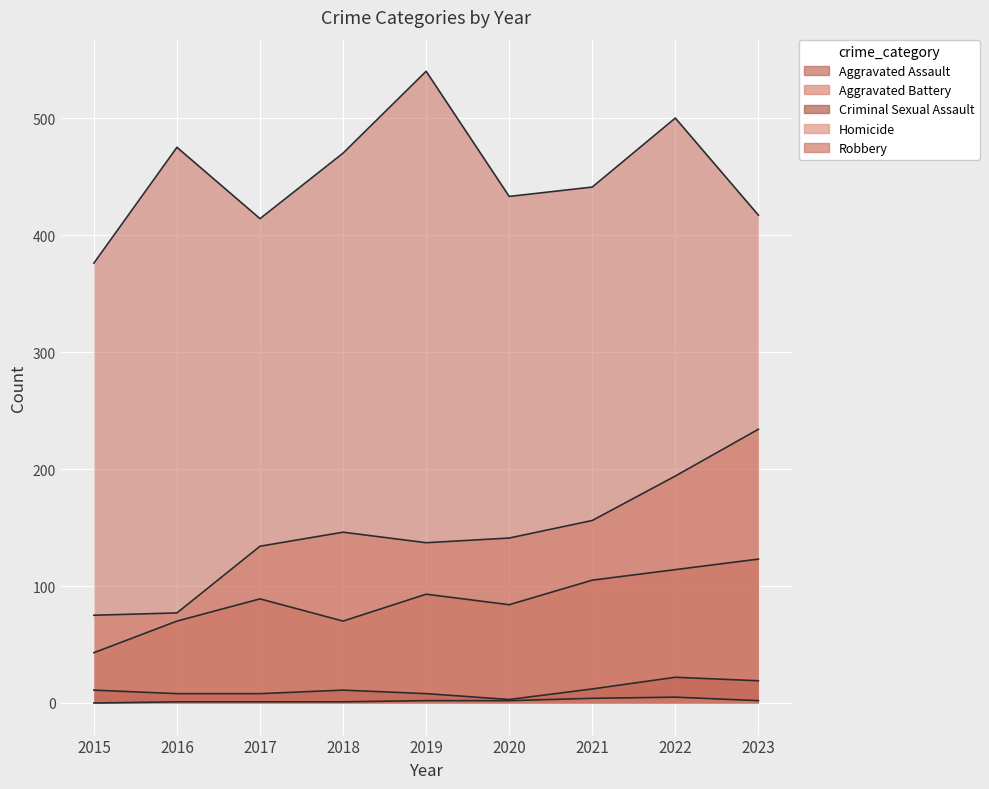

True or false: Homicide has a value of 1 at 2018.

False